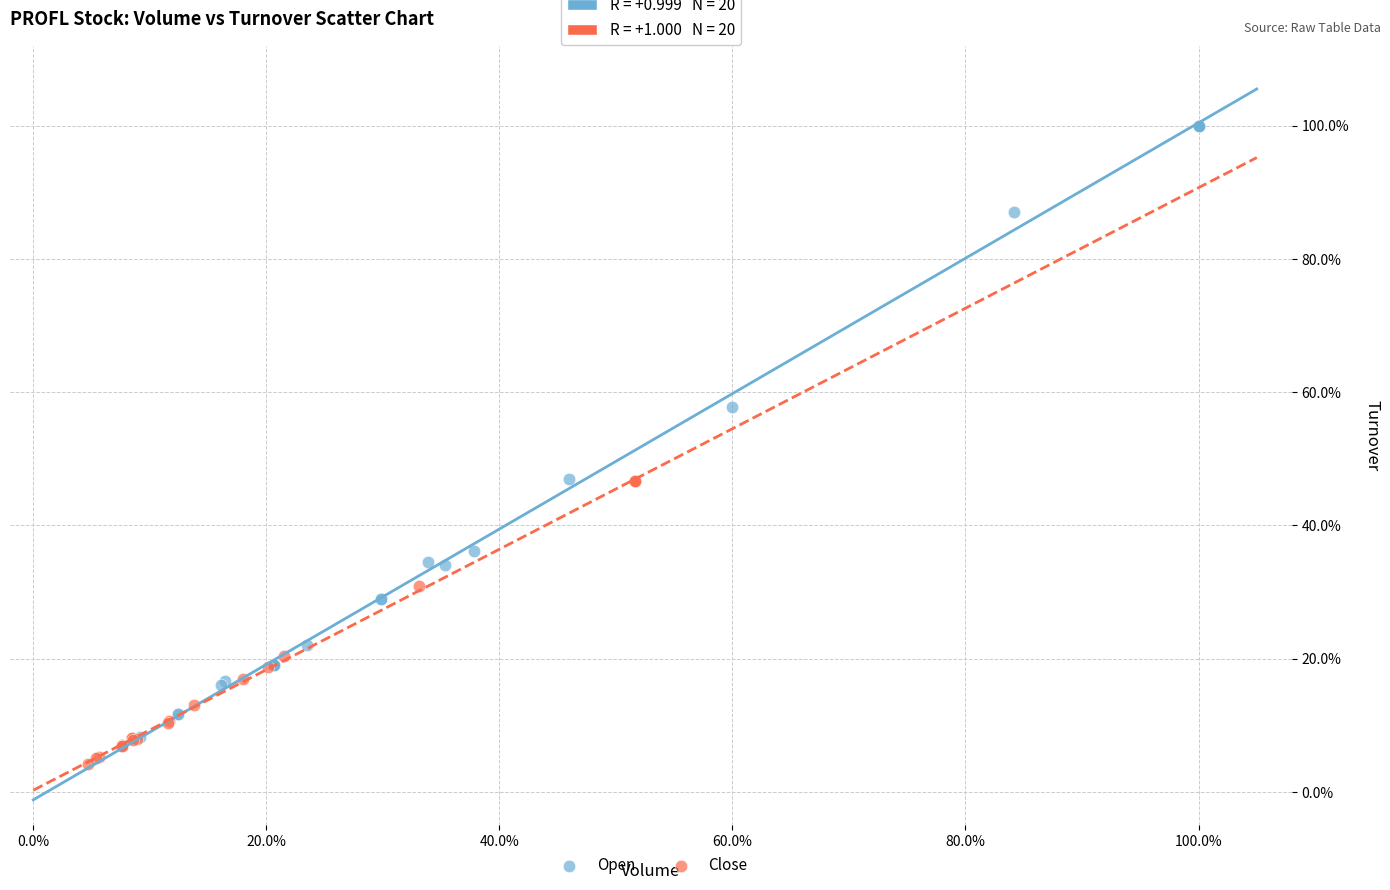

What are all the series names shown in the legend?

Open, Close